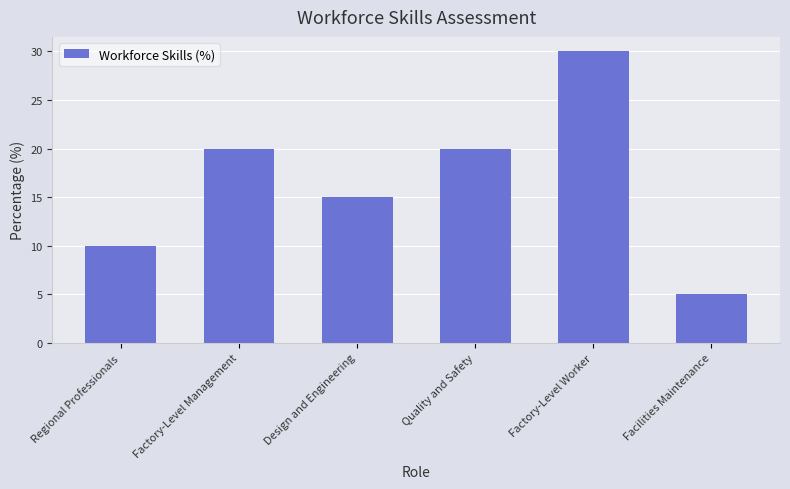

What is the change in value from Factory-Level Management to Design and Engineering?

-5